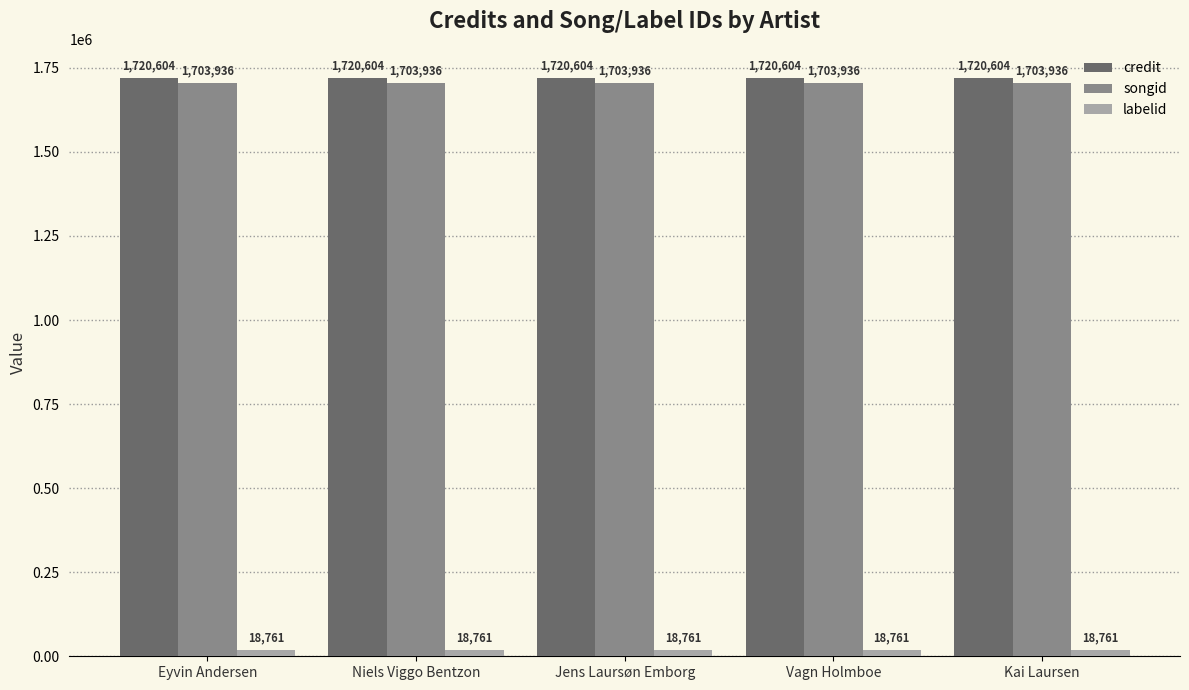

What is the total value across all series at Eyvin Andersen?

3443301